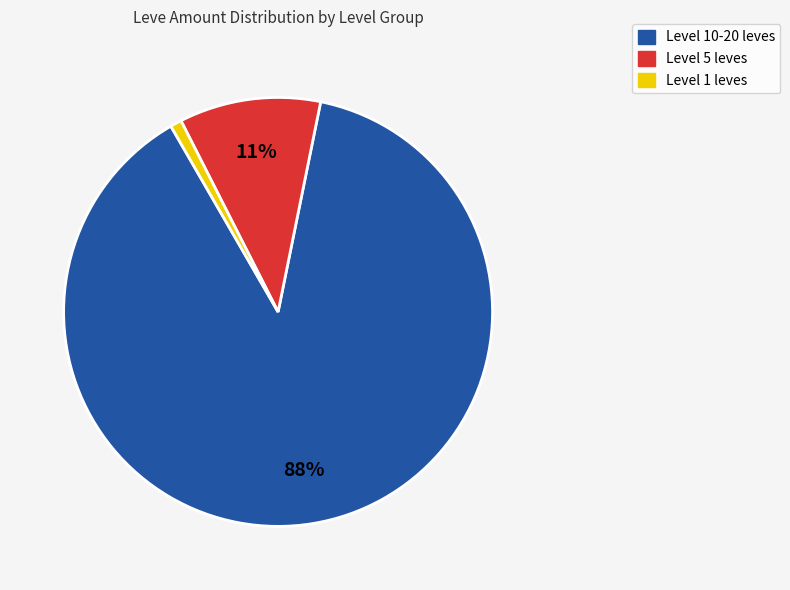

To the nearest percent, what is the average slice percentage?

33%